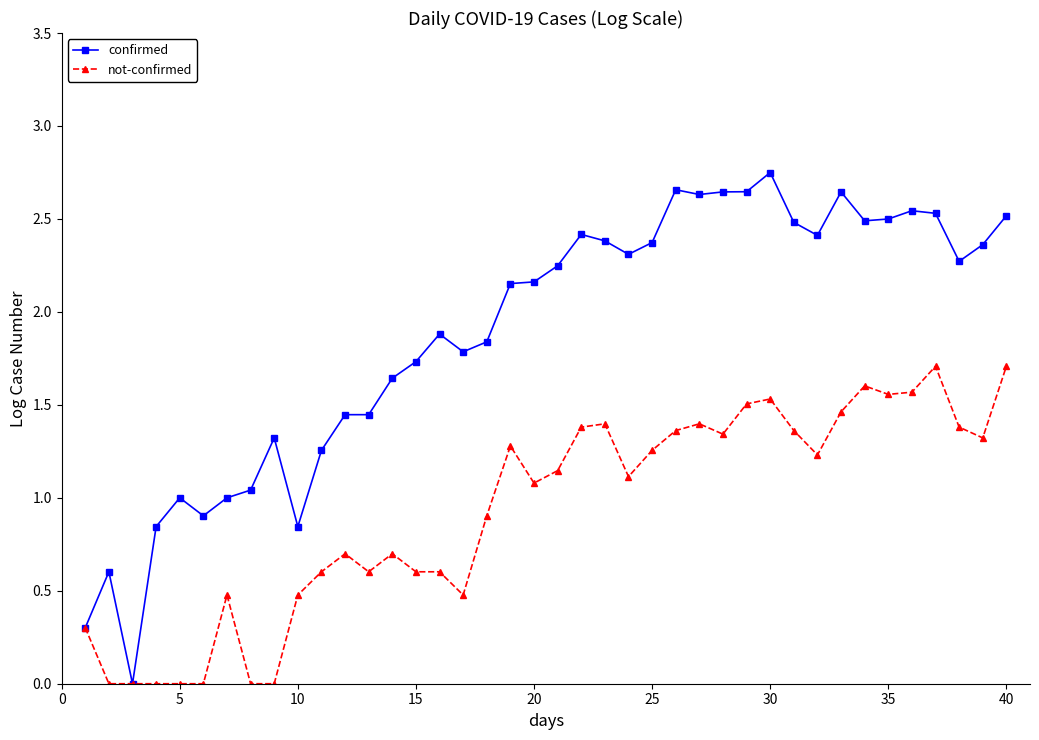

True or false: confirmed has more than 2 interior local peaks.

True